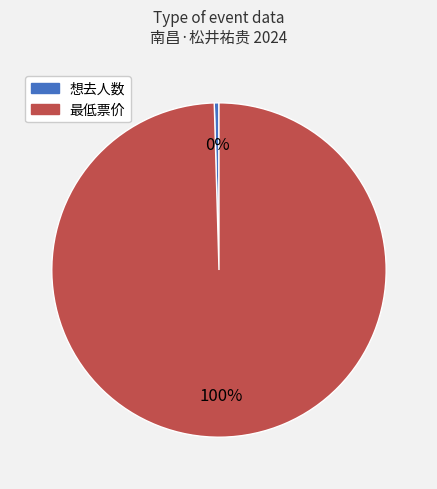

What percentage is the 最低票价 slice, to the nearest percent?

100%